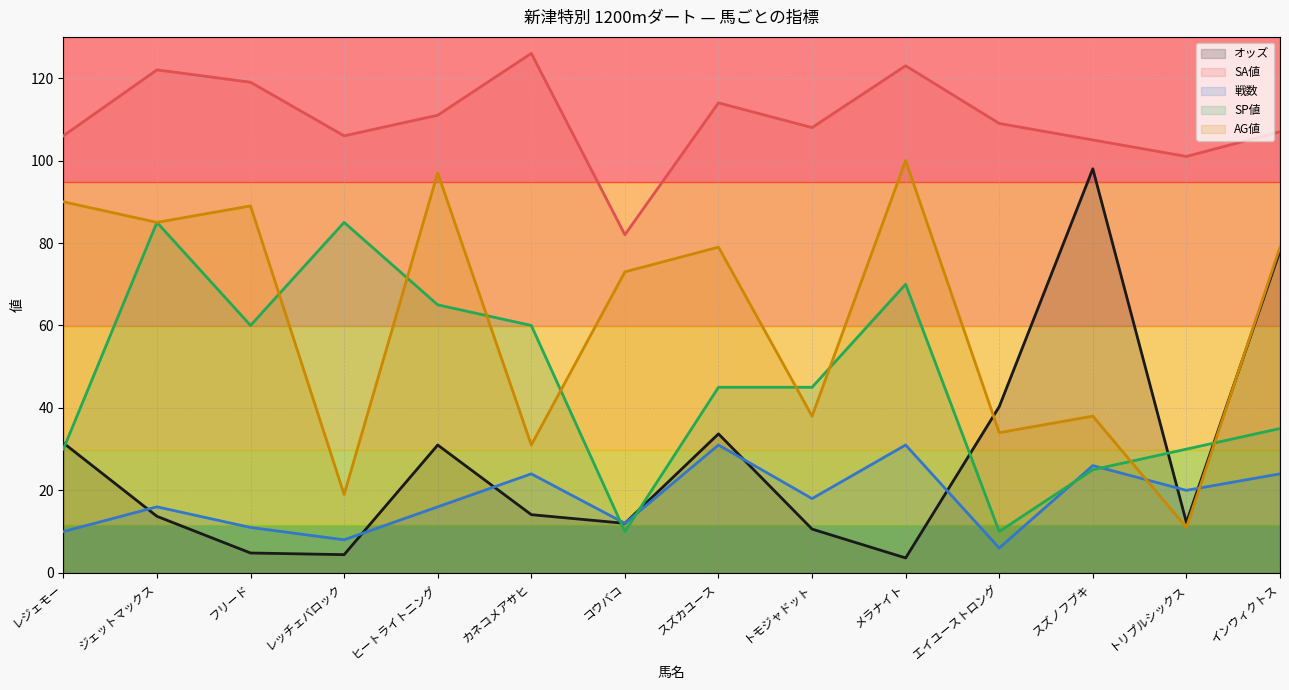

Which series ends up on top after the final intersection of SP値 and 戦数?

SP値